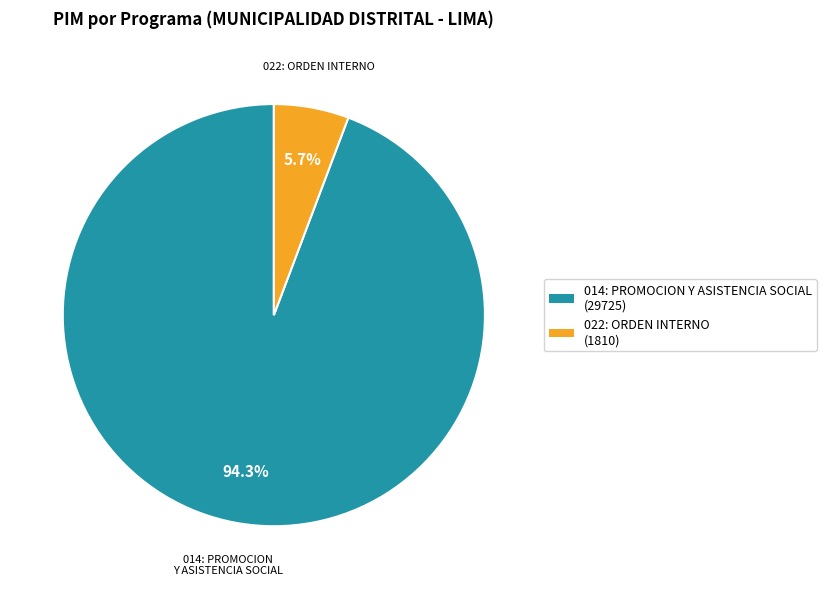

Is there a majority slice in this chart?

Yes